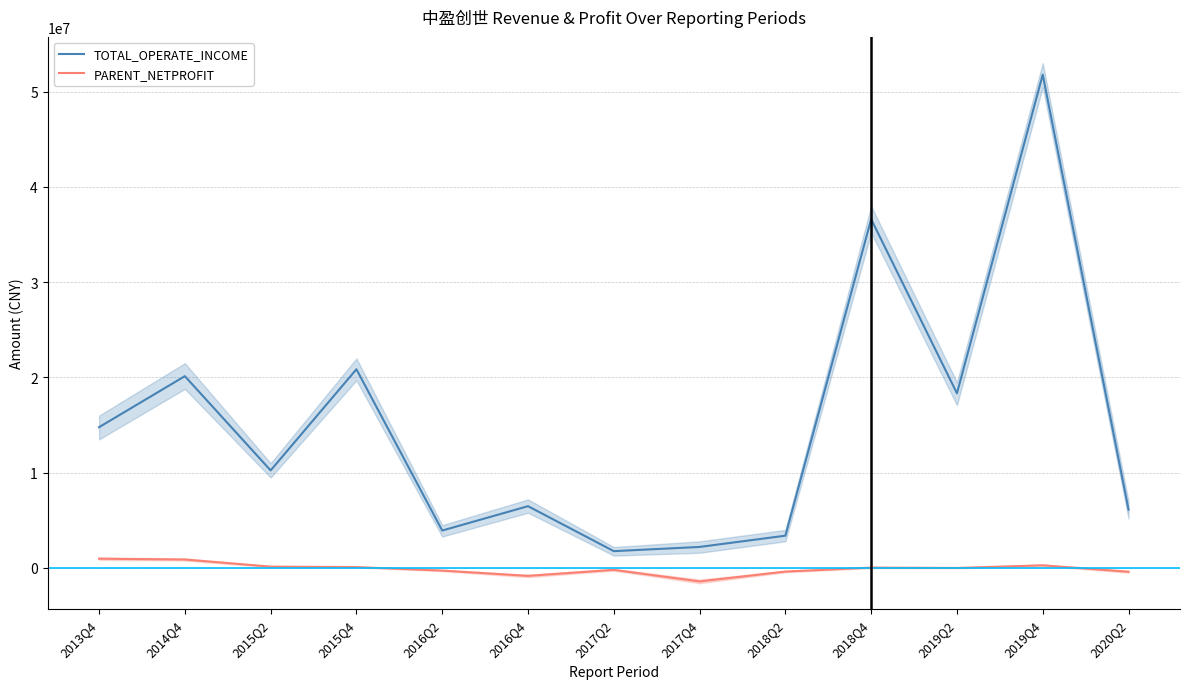

True or false: TOTAL_OPERATE_INCOME and PARENT_NETPROFIT cross at least once.

False